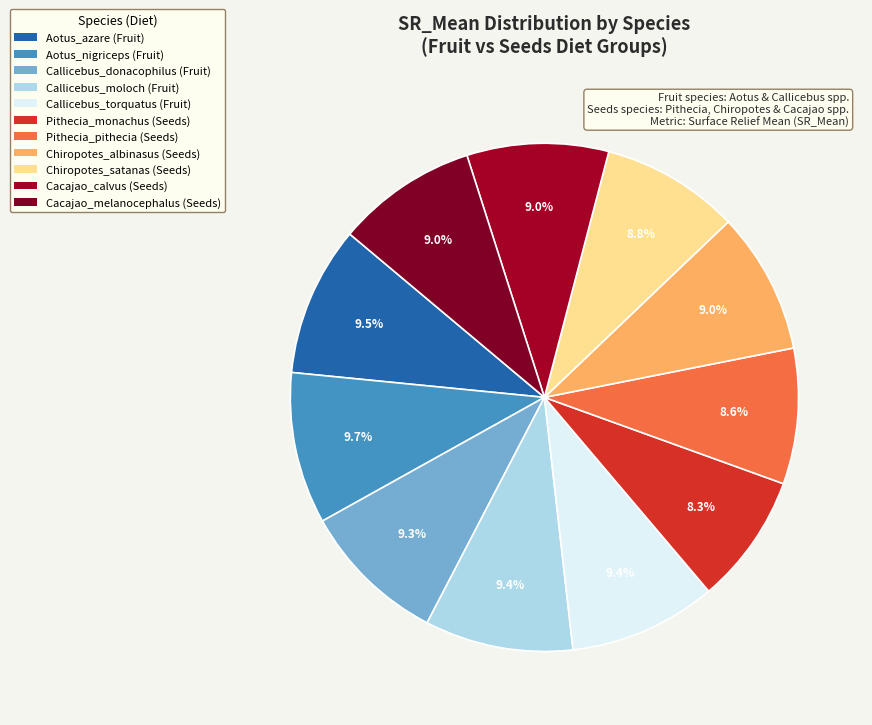

To the nearest percent, what percentage of the pie is Aotus_azare?

10%